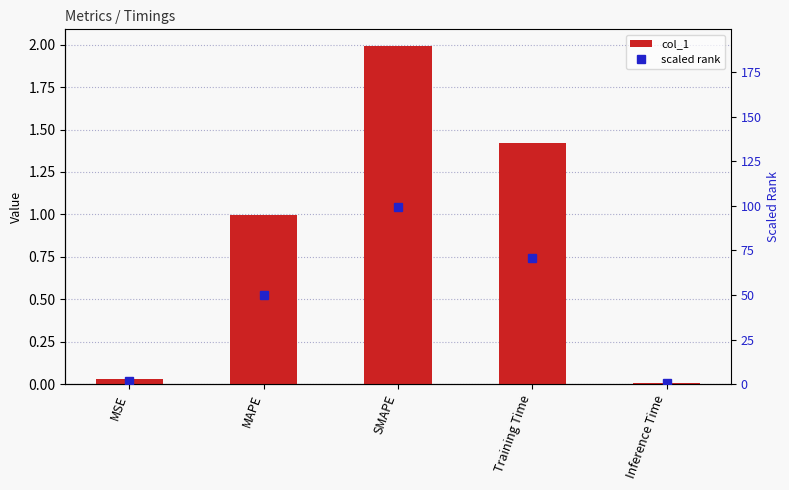

The value of col_1 at MSE is 0.0. True or false?

False